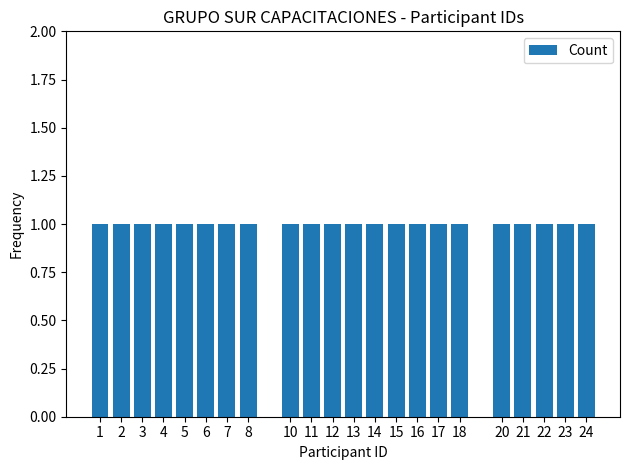

Are the bars horizontal?

No